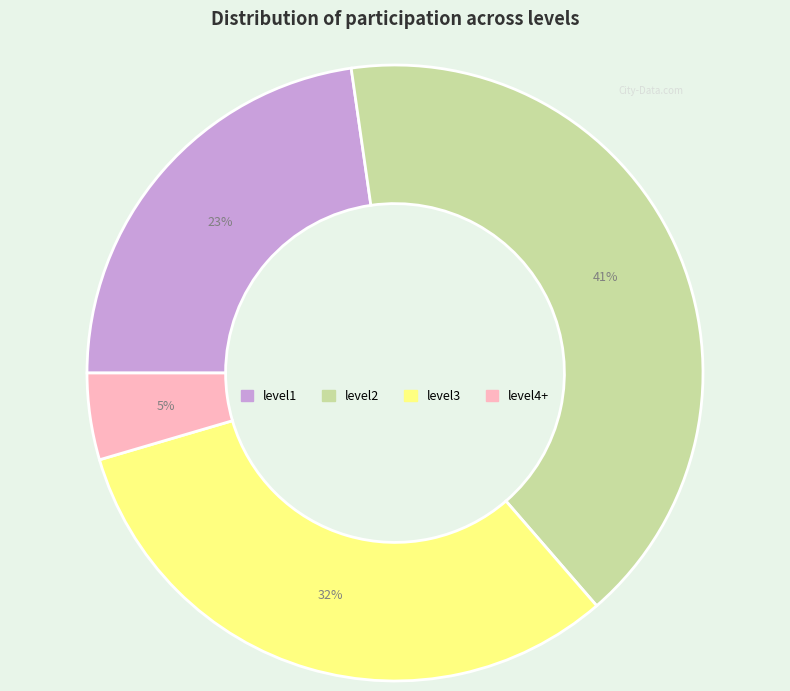

How many slices are in this pie chart?

4